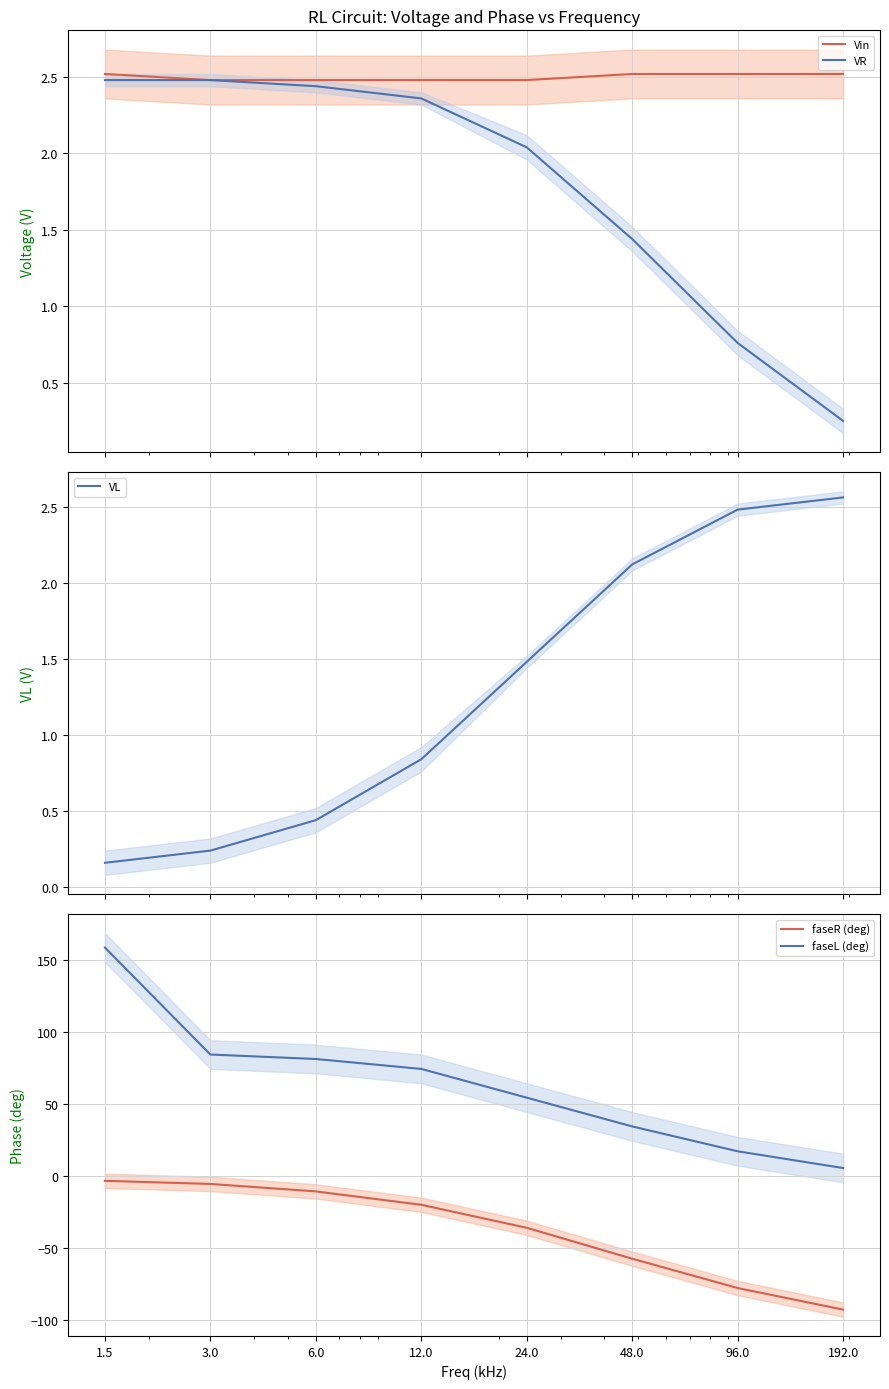

How many distinct data groups are displayed?

5